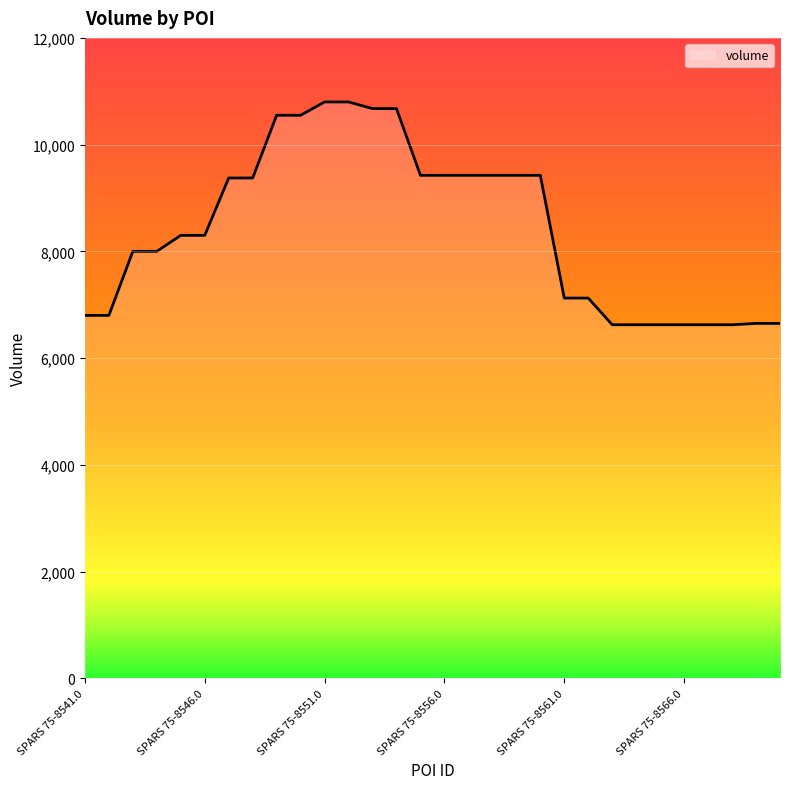

What is the maximum value shown in the chart?

10800